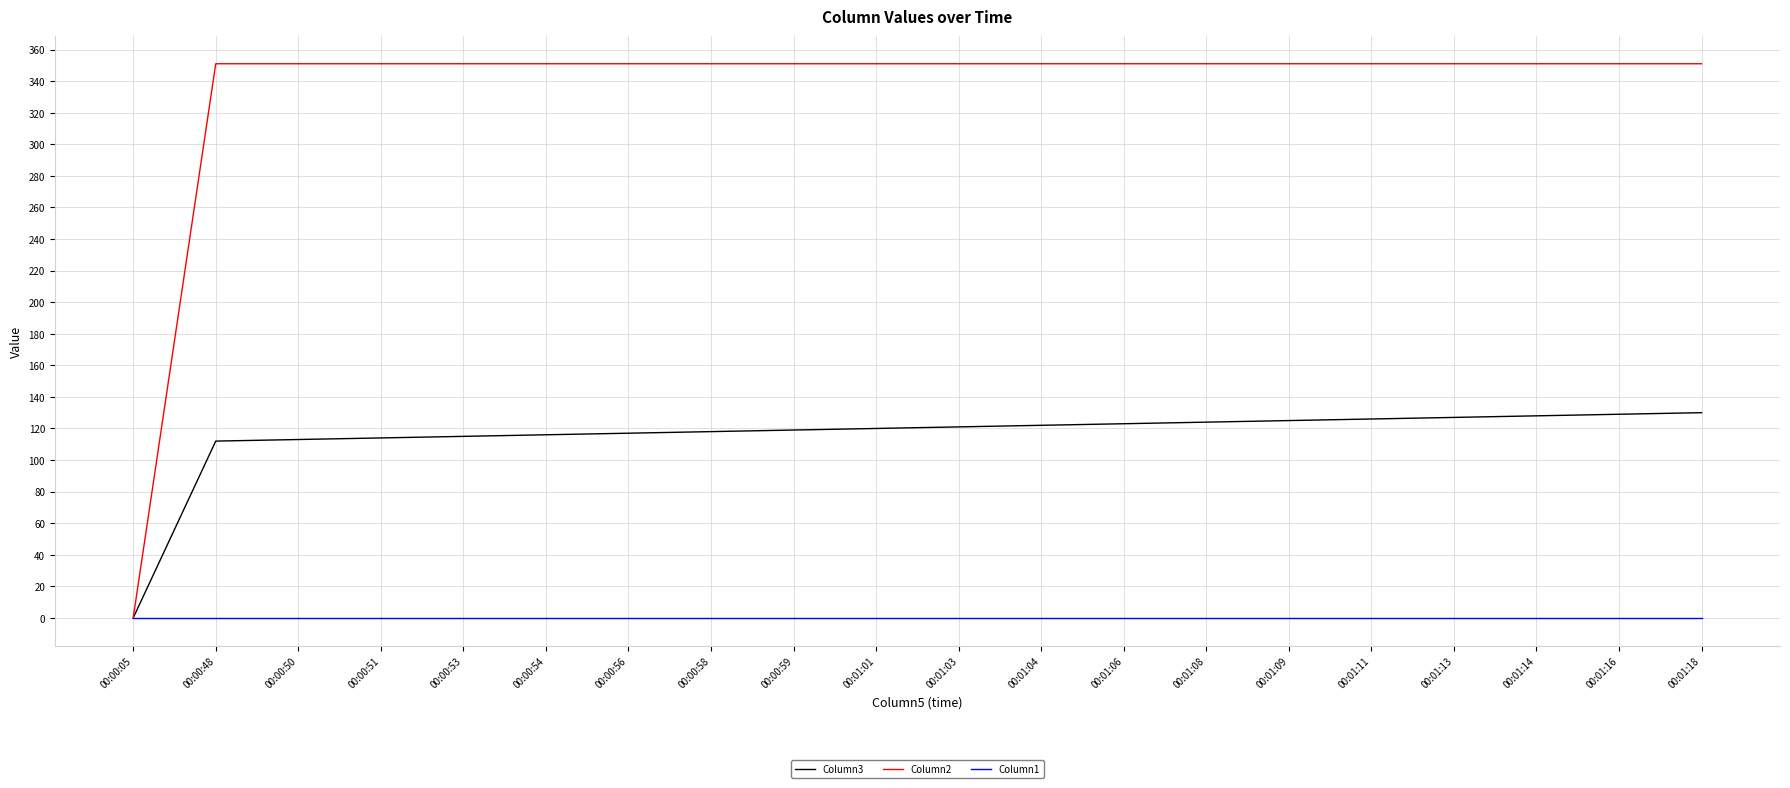

Which series has the largest range (max minus min)?

Column2